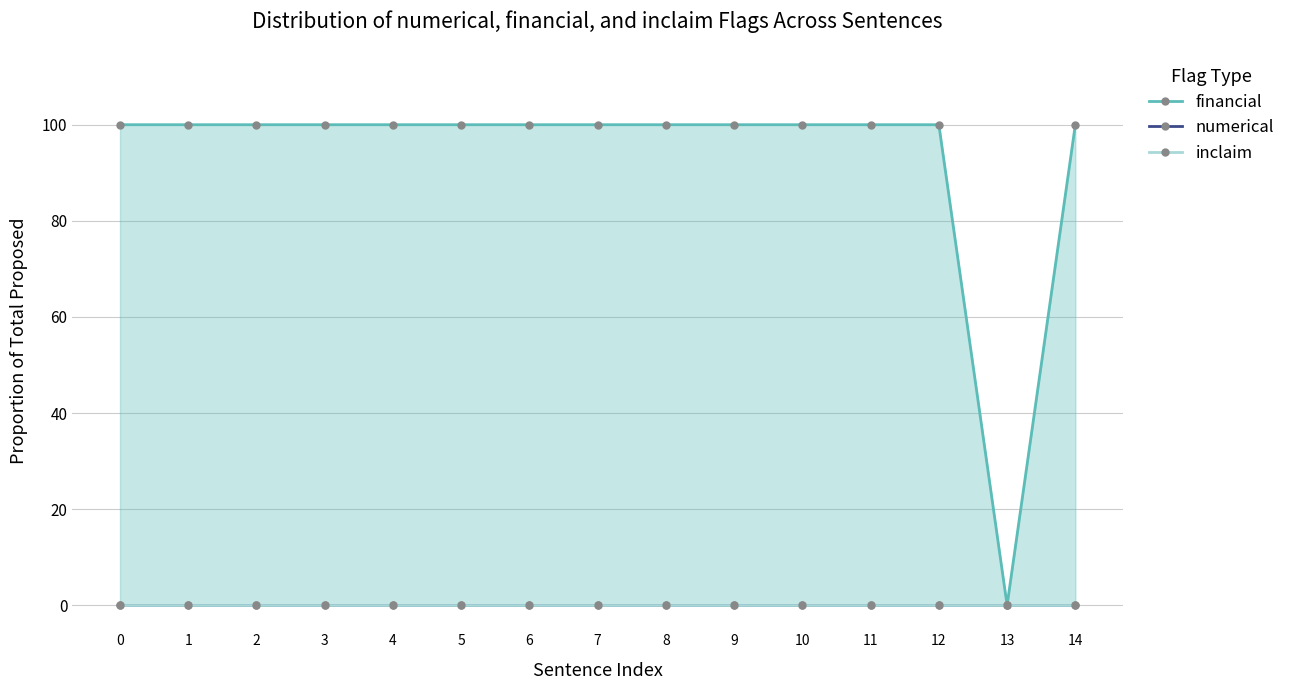

What are all the series names shown in the legend?

financial, numerical, inclaim